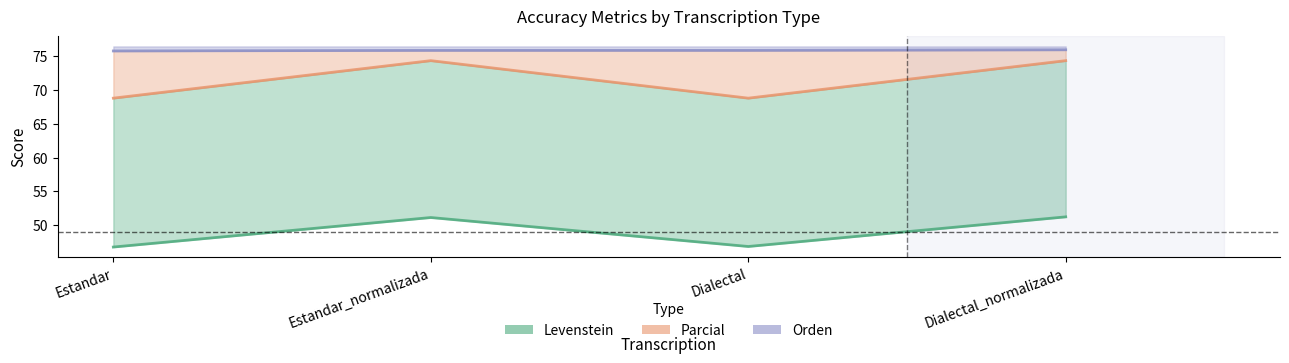

What is the sum of all Levenstein values?

196.1